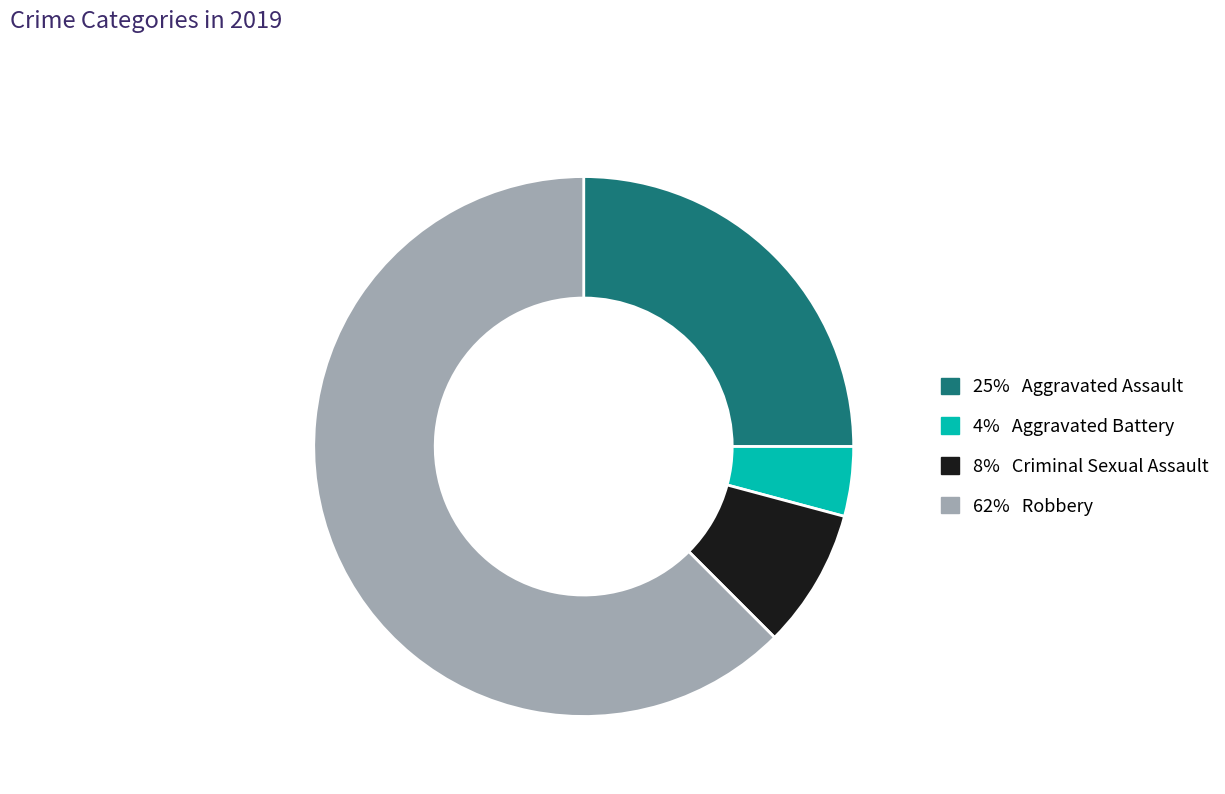

Is there a majority slice in this chart?

Yes